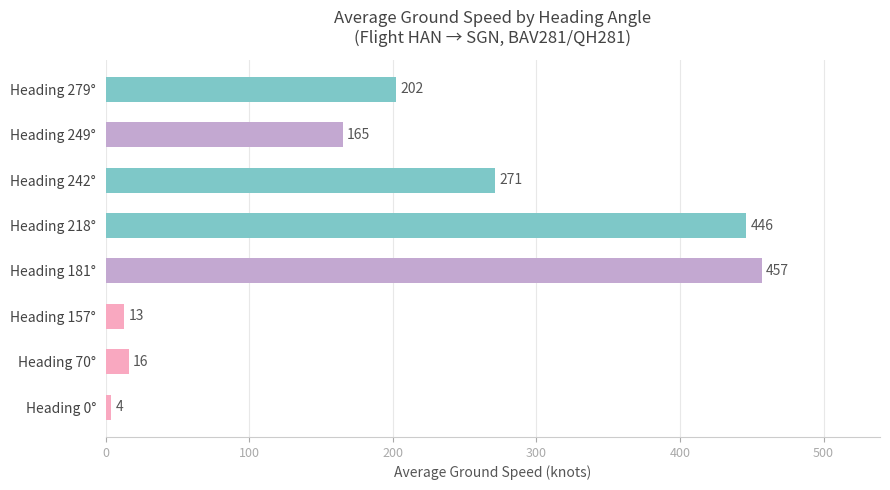

What is the difference between the maximum and minimum values?

453